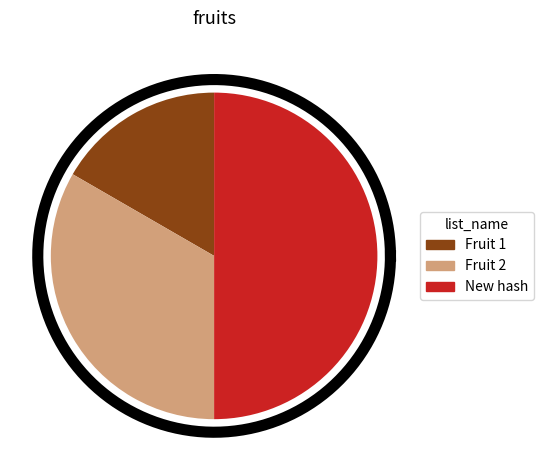

Is it true that New hash is 38% of the pie?

False